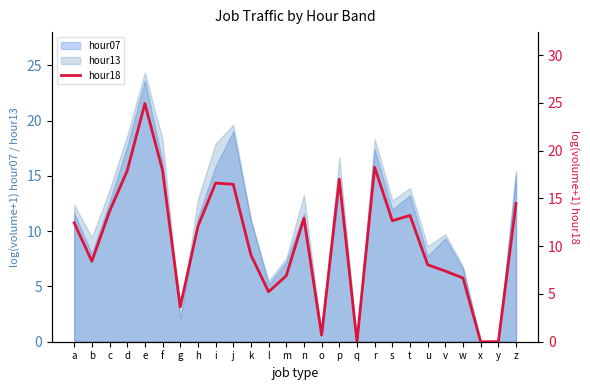

How many lines are shown in the chart?

1